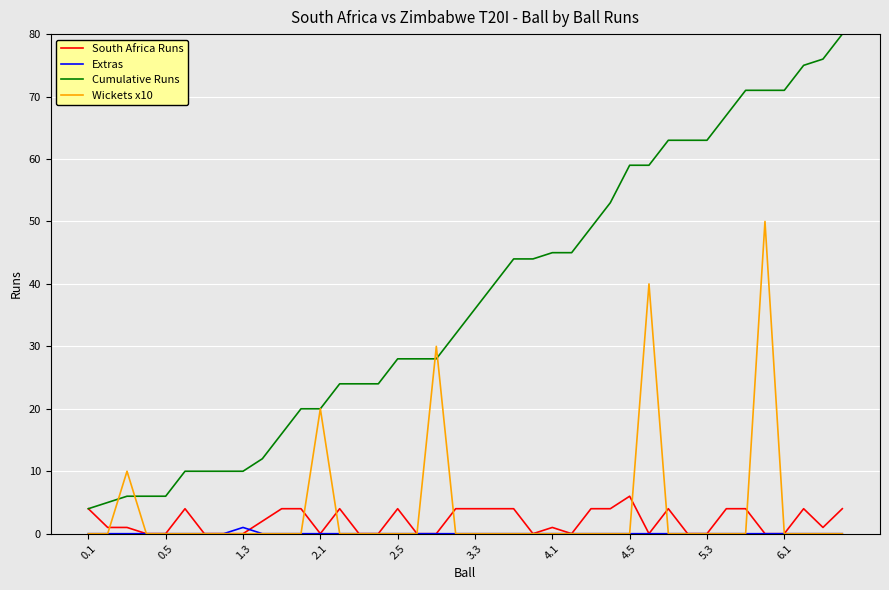

Which series has the largest total across all categories?

Cumulative Runs